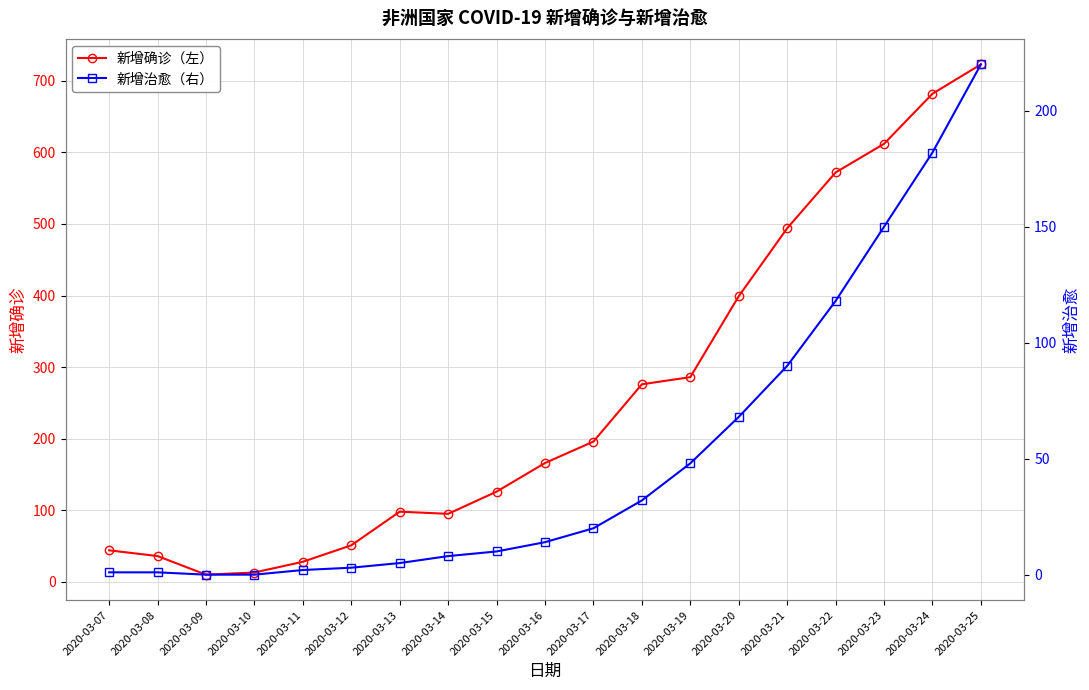

True or false: 新增治愈（右） and 新增确诊（左） intersect in this chart.

False